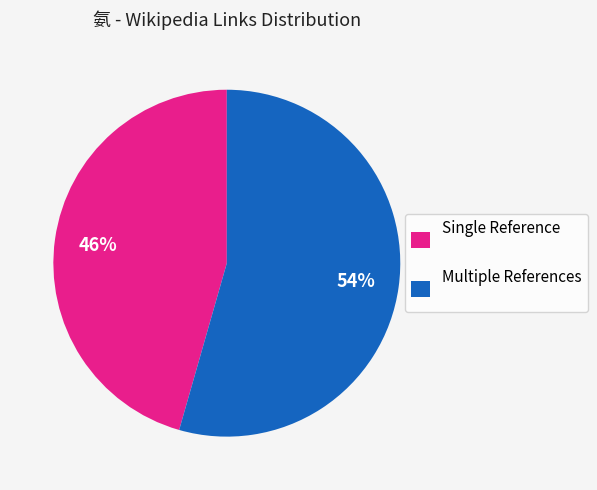

Which slice is the smallest?

Single Reference